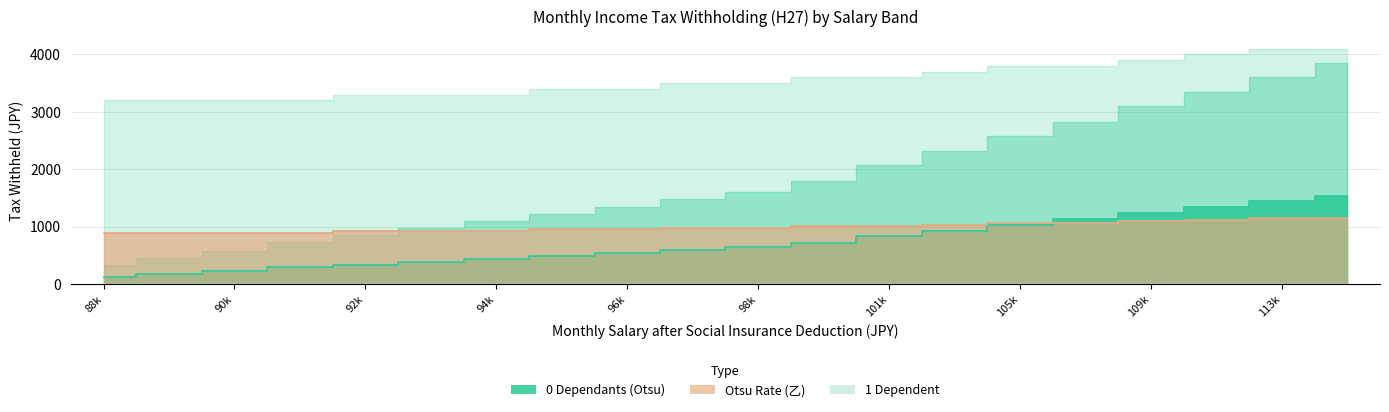

The Otsu Rate (乙) series shows 1092.0 at 109k. True or false?

True